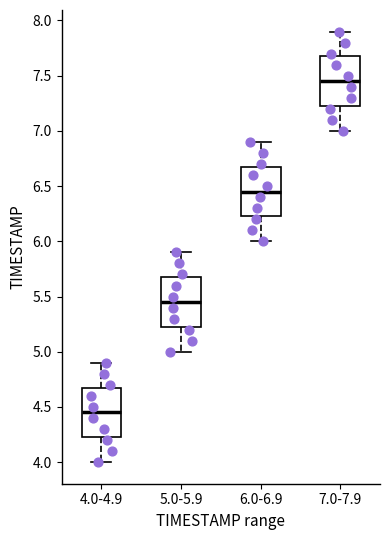

Where is the lower edge of the box for 4.0-4.9 on the y-axis? The values are not printed on the chart, so give them approximately, as read against the axis.

4.25